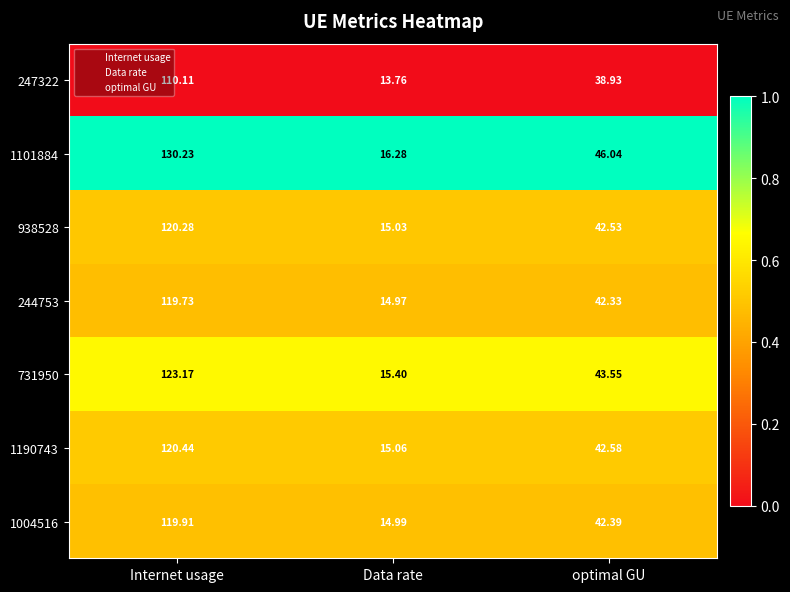

Which series has the largest total across all categories?

1101884